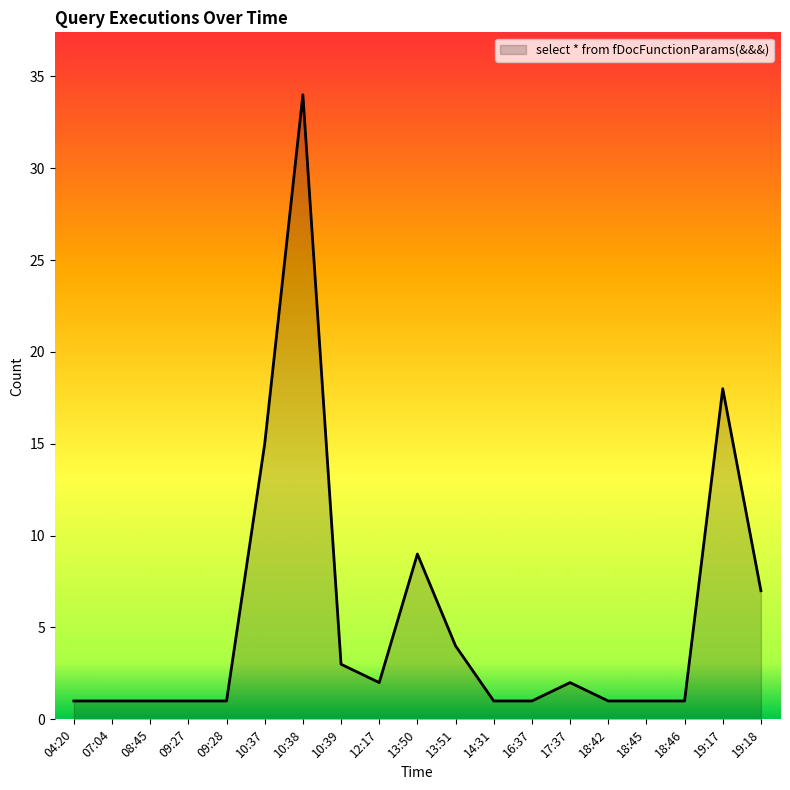

Is it true that the value at 10:38 is 13?

False